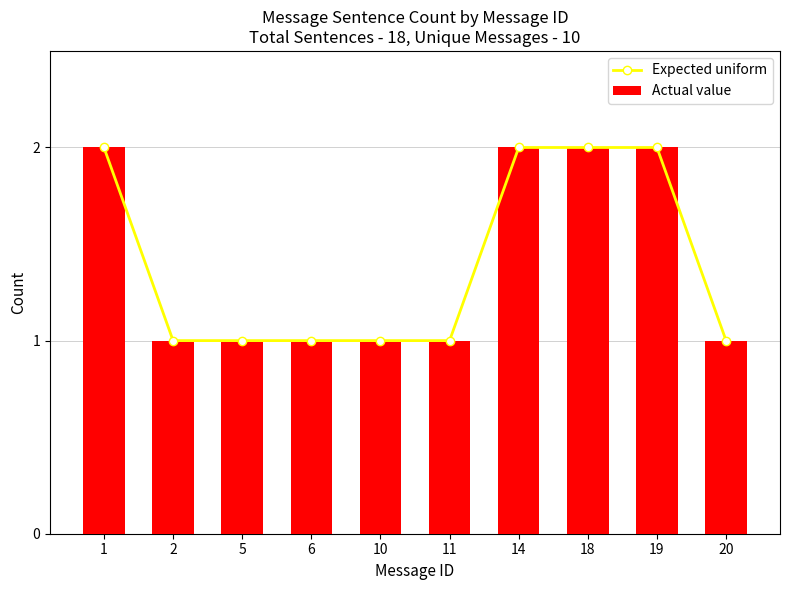

Is the value of Actual value at 10 greater than the value of Expected uniform at 11?

No